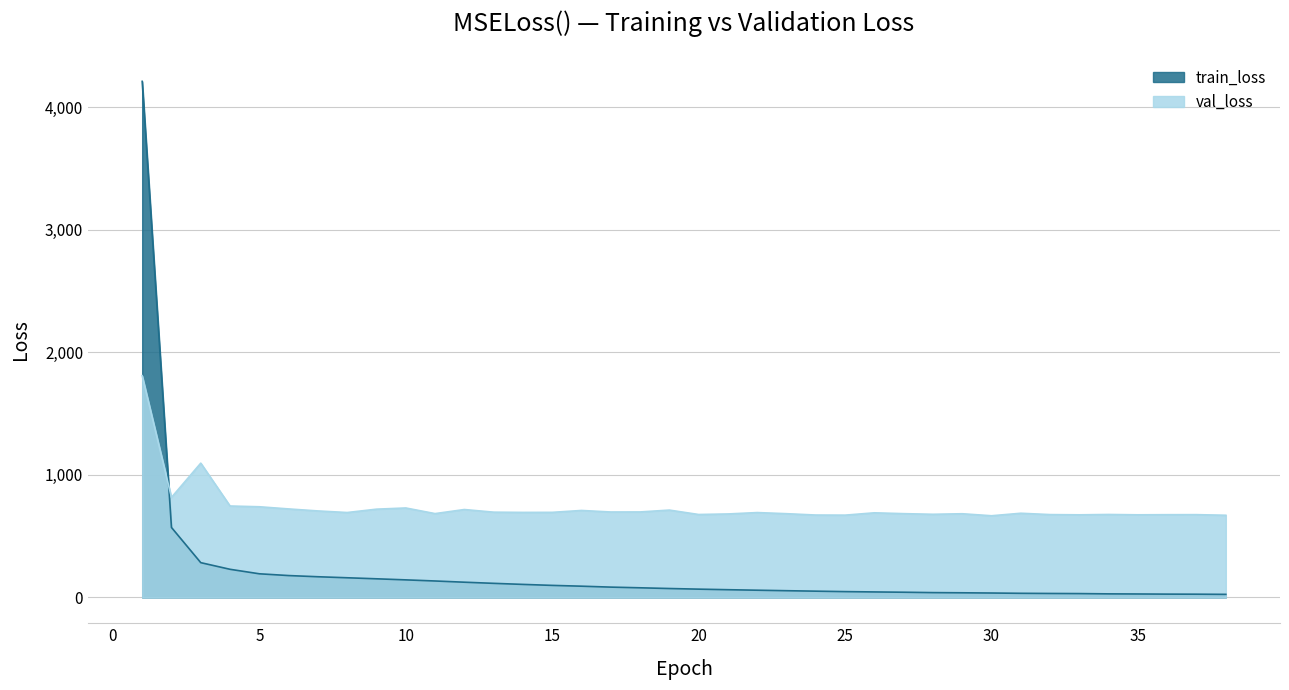

How many data points in val_loss are less than 692?

19